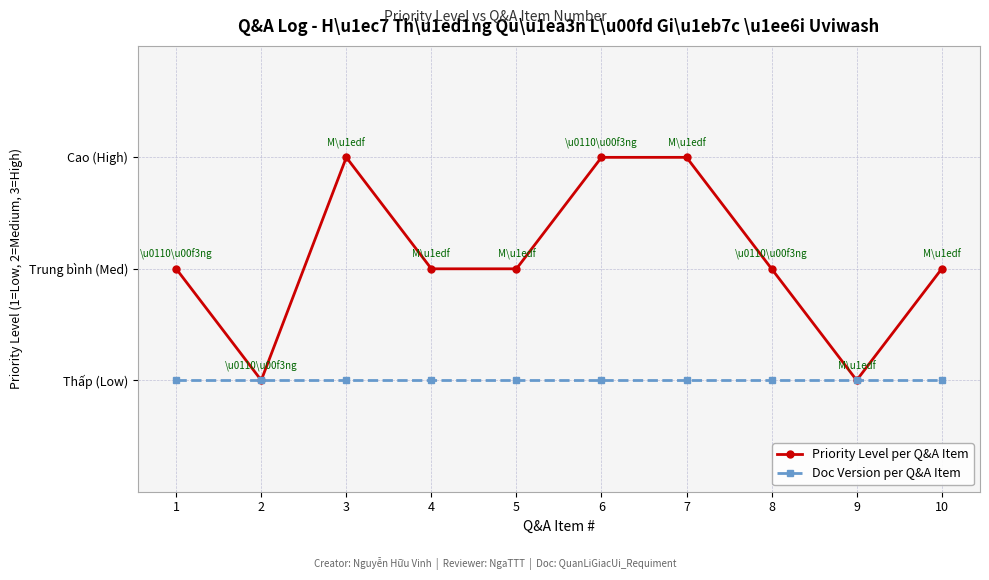

Which category has the lowest value across all series?

2